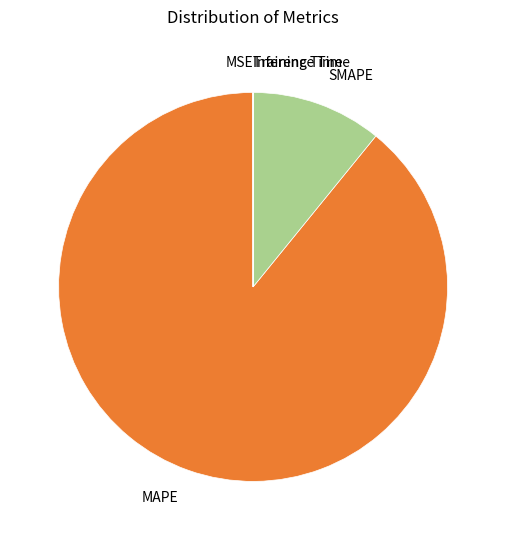

Is it true that SMAPE is 11% of the pie?

True